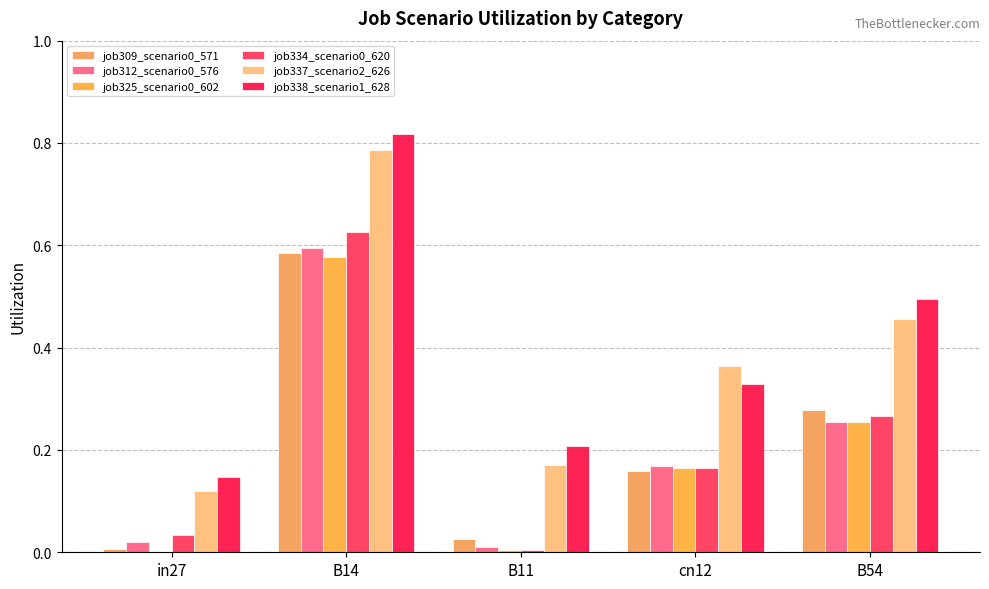

How many values in job325_scenario0_602 are above zero?

4